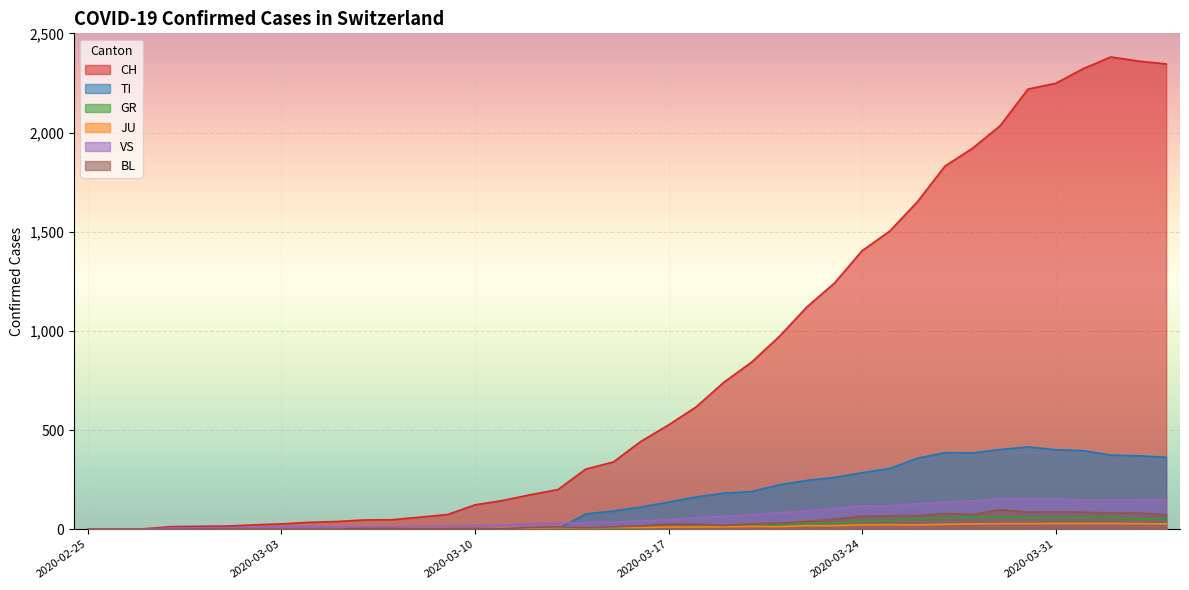

At which label does VS first exceed 42?

2020-03-17